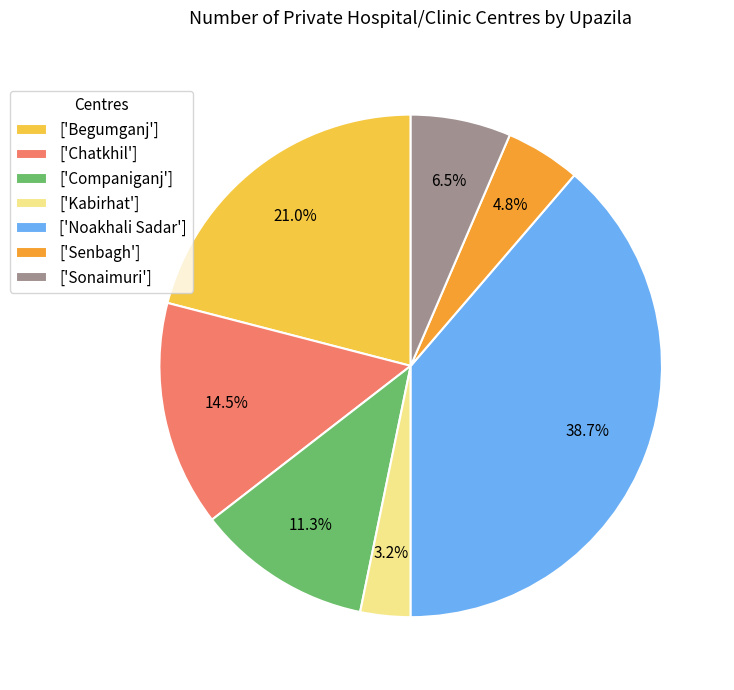

Is there any slice that represents more than half of the pie?

No